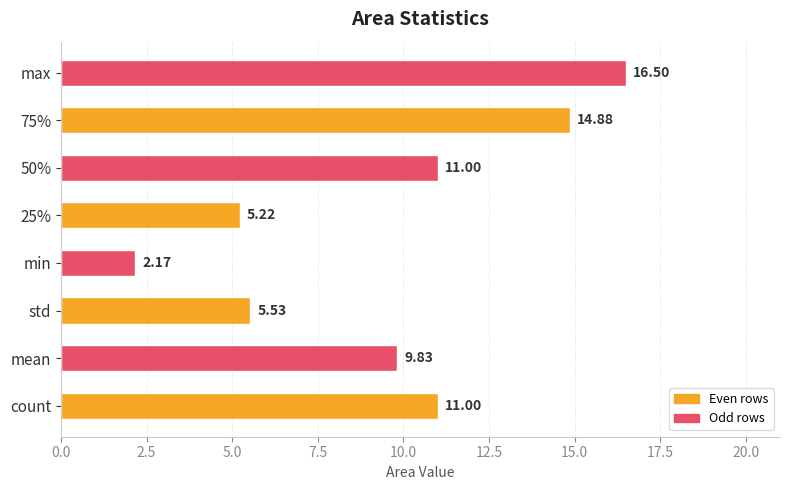

Which label corresponds to the smallest value in the chart?

min